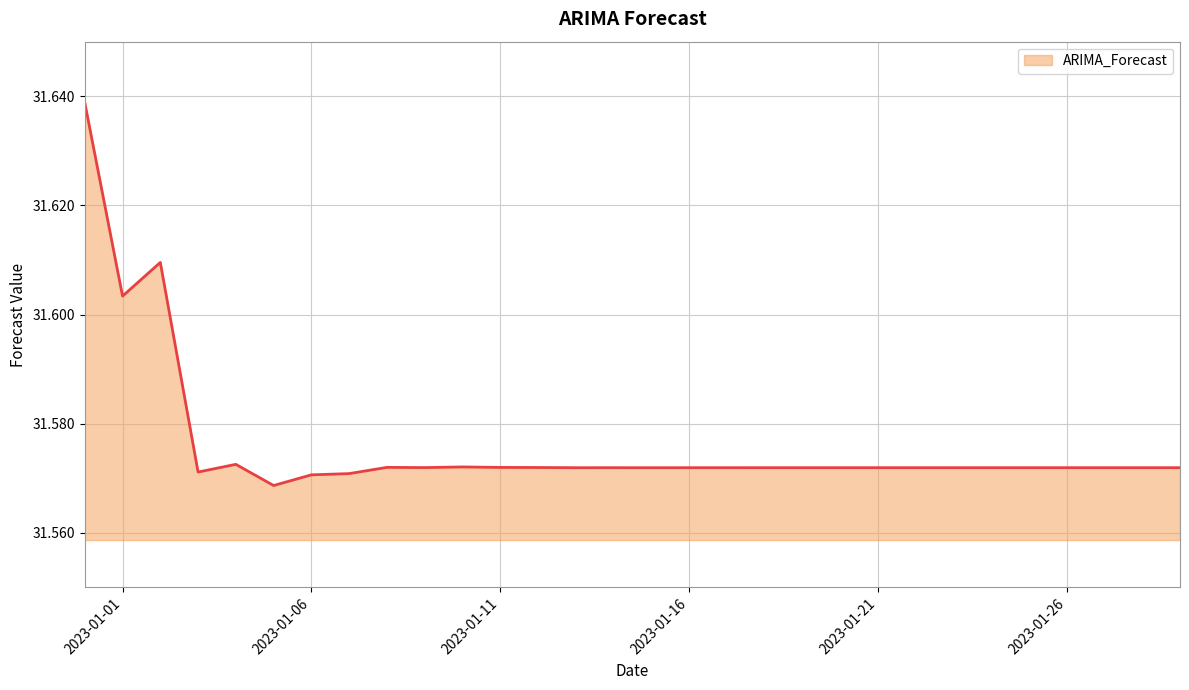

Reading left to right, transcribe all the data shown in this chart.

2022-12-31=31.6	2023-01-01=31.6	2023-01-02=31.6	2023-01-03=31.6	2023-01-04=31.6	2023-01-05=31.6	2023-01-06=31.6	2023-01-07=31.6	2023-01-08=31.6	2023-01-09=31.6	2023-01-10=31.6	2023-01-11=31.6	2023-01-12=31.6	2023-01-13=31.6	2023-01-14=31.6	2023-01-15=31.6	2023-01-16=31.6	2023-01-17=31.6	2023-01-18=31.6	2023-01-19=31.6	2023-01-20=31.6	2023-01-21=31.6	2023-01-22=31.6	2023-01-23=31.6	2023-01-24=31.6	2023-01-25=31.6	2023-01-26=31.6	2023-01-27=31.6	2023-01-28=31.6	2023-01-29=31.6